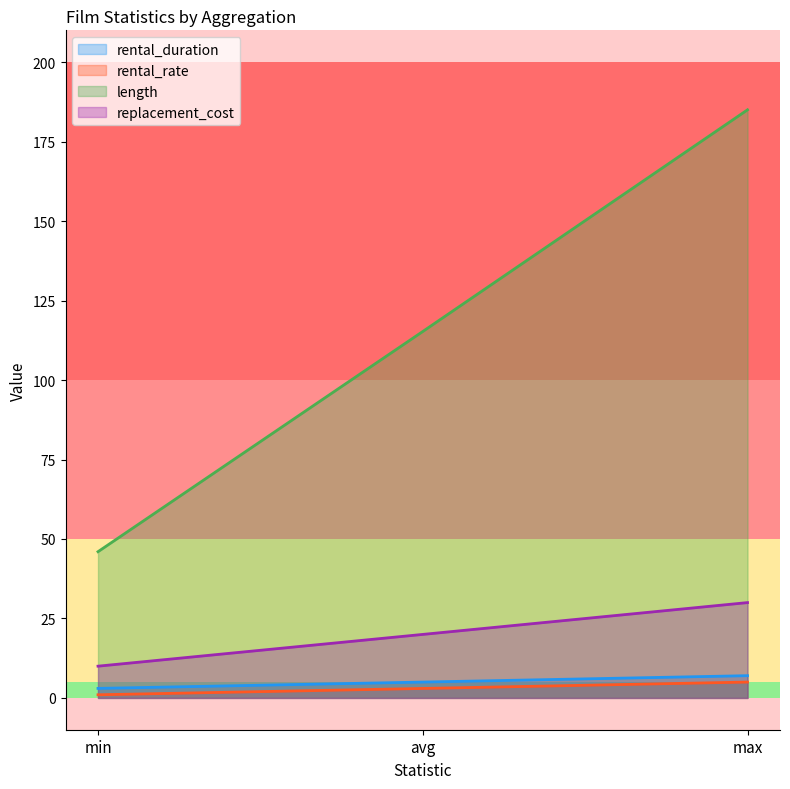

What is the sum of all rental_duration values?

15.0